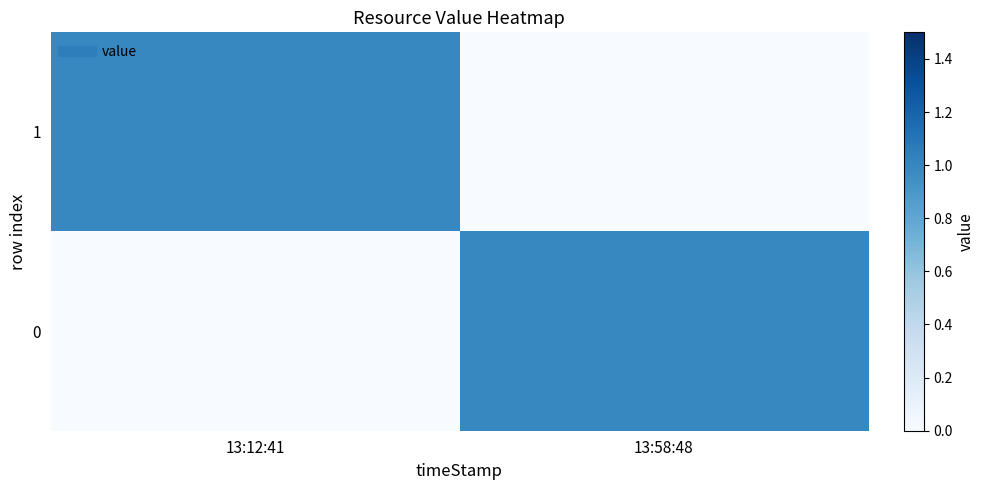

List the series in order of their peak value, lowest first.

1, 0